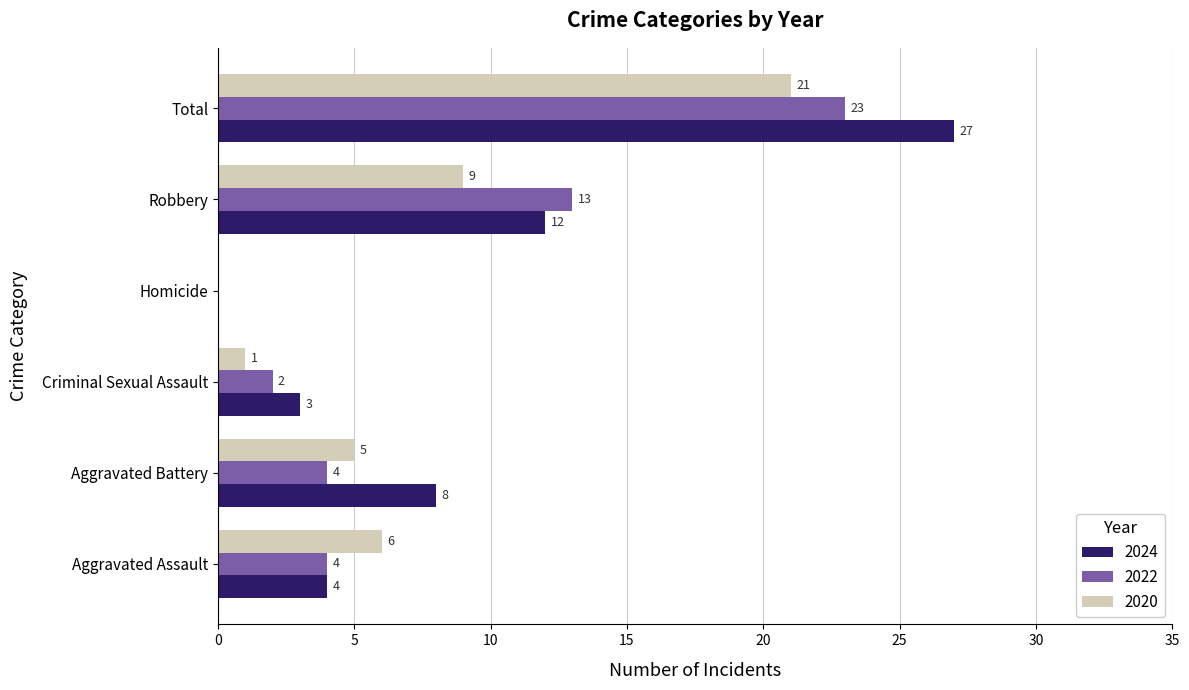

Which series has the largest range (max minus min)?

2024